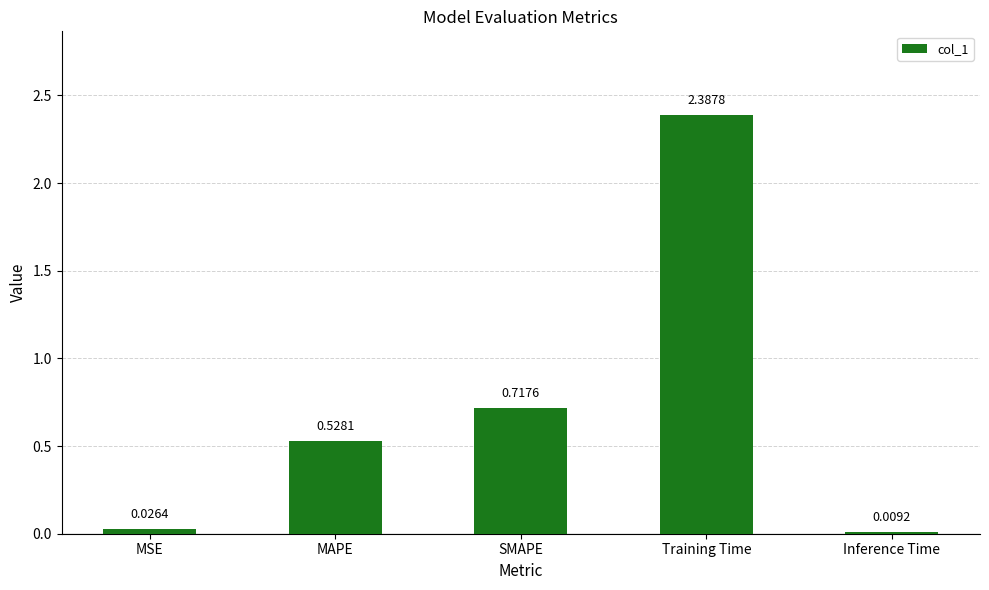

Are the bars horizontal?

No